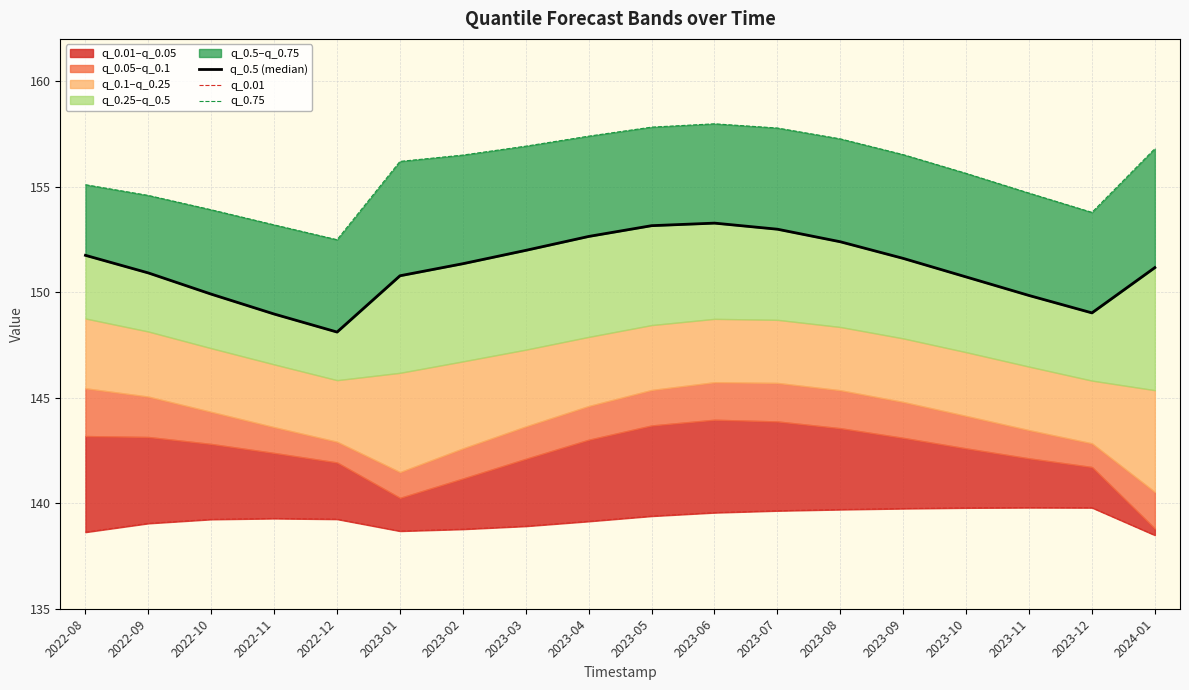

What is the difference between the highest and lowest values at 2023-11?

14.9